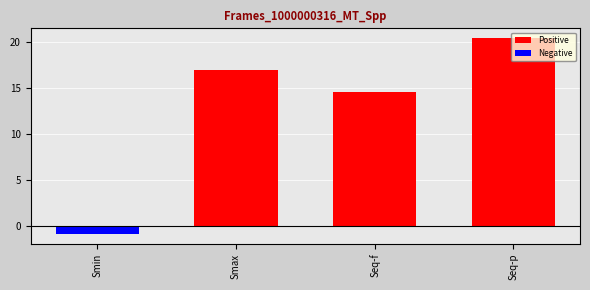

How many values are above zero?

3